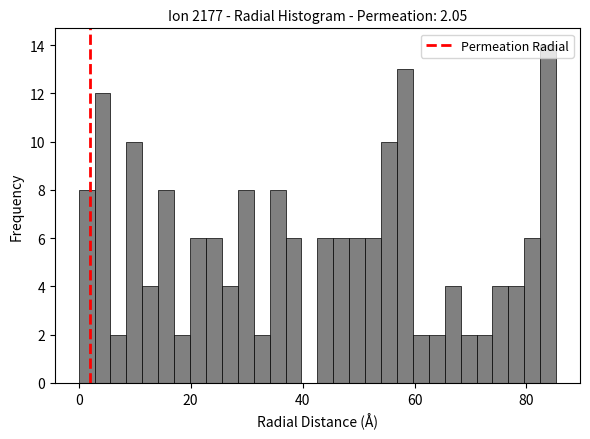

Around what value on the x-axis is the tallest bar? Give the approximate position of its centre, as read against the axis.

84